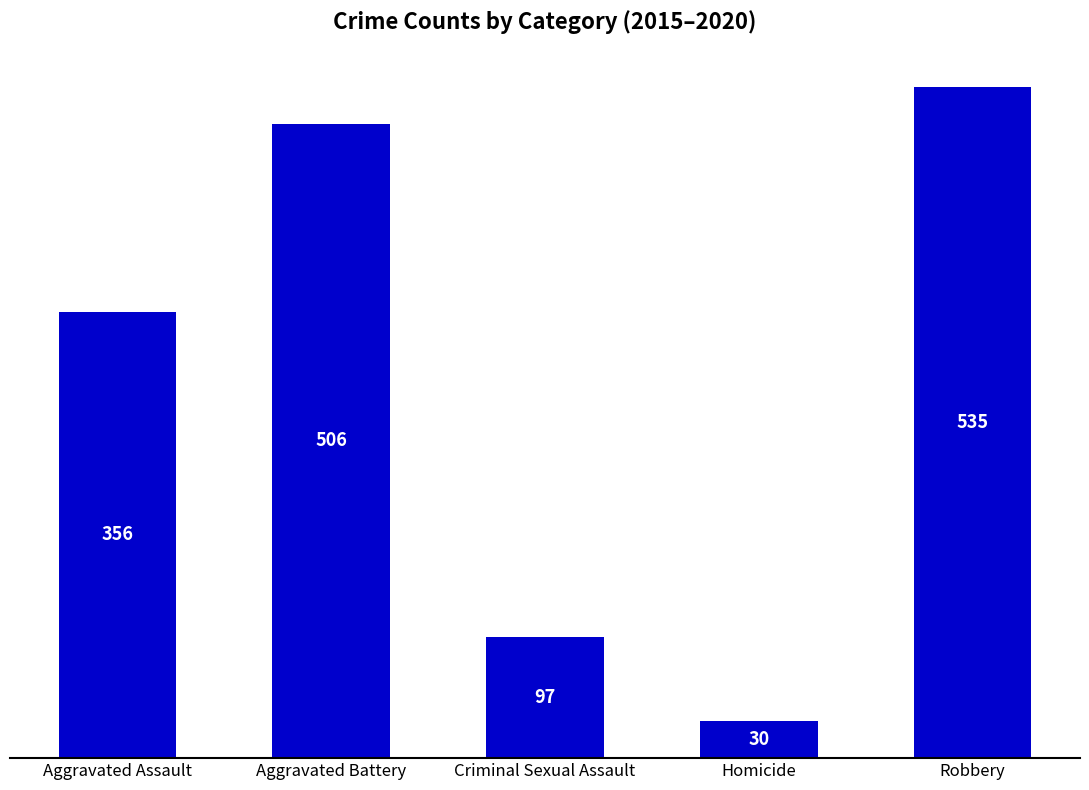

Is it true that the value at Homicide is 30?

True